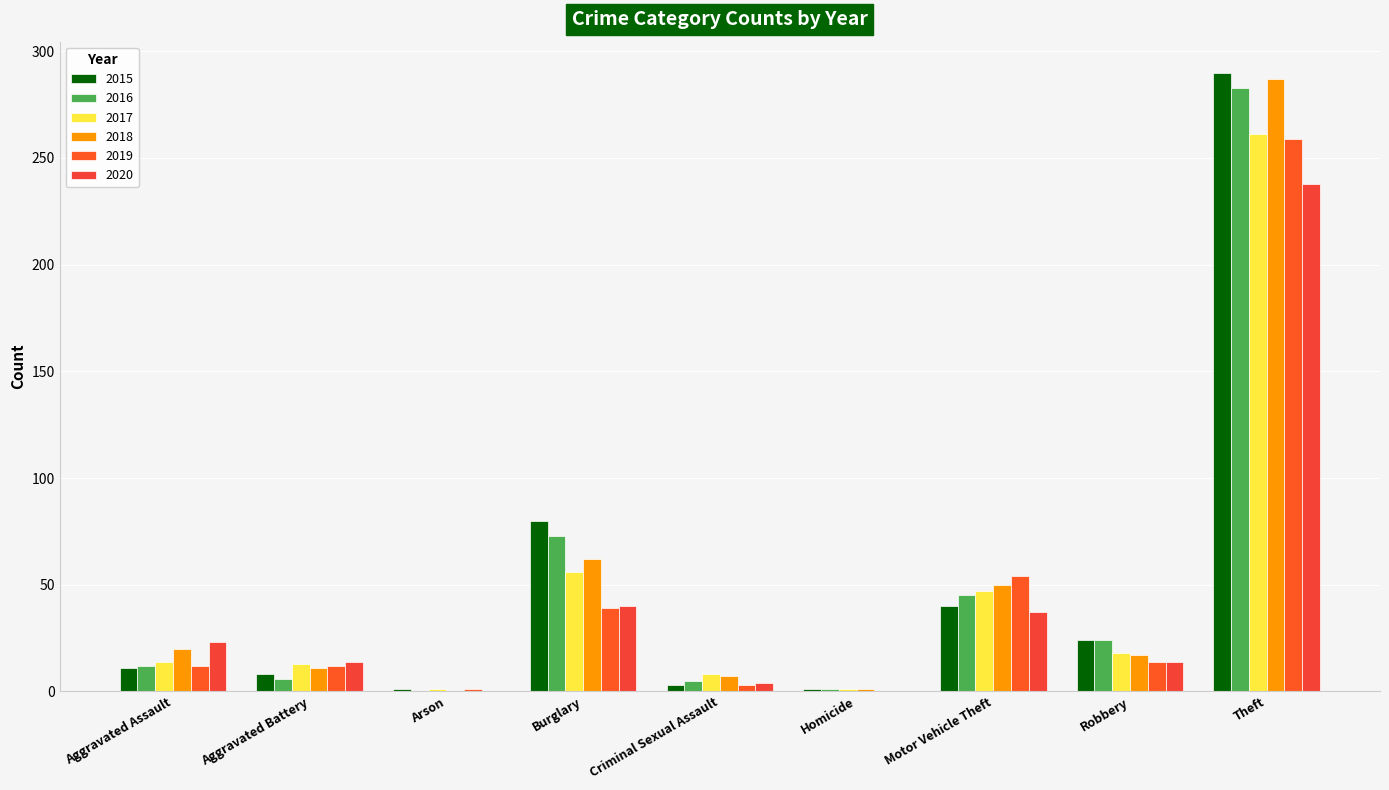

What position from the right is Theft?

1